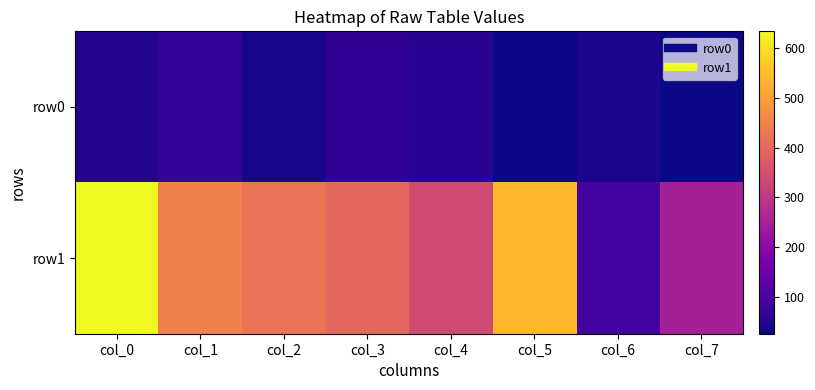

Reading left to right, extract all data points from this chart.

row0: col_0=49	col_1=70	col_2=36	col_3=62	col_4=53	col_5=26	col_6=42	col_7=27
row1: col_0=634	col_1=444	col_2=421	col_3=398	col_4=341	col_5=538	col_6=92	col_7=249